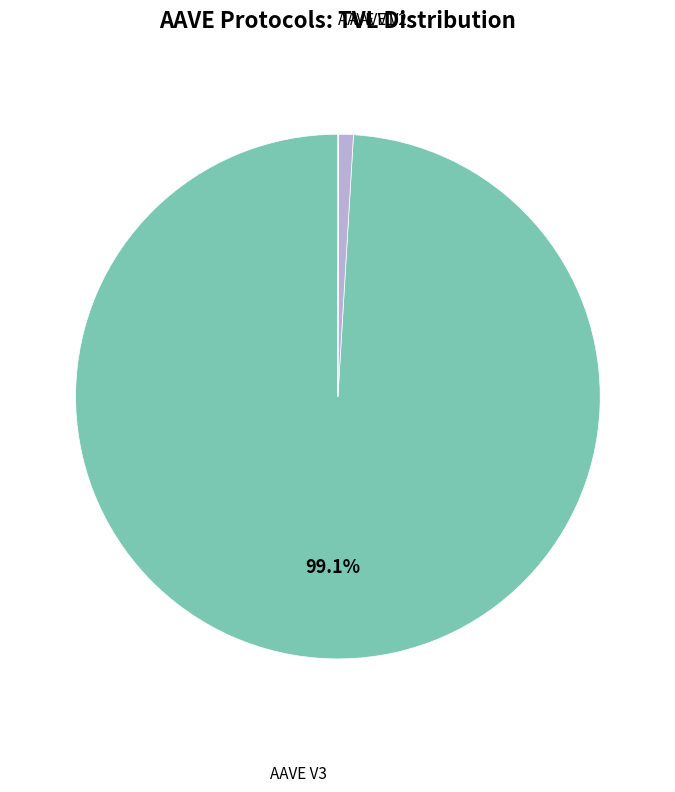

Is there a majority slice in this chart?

Yes